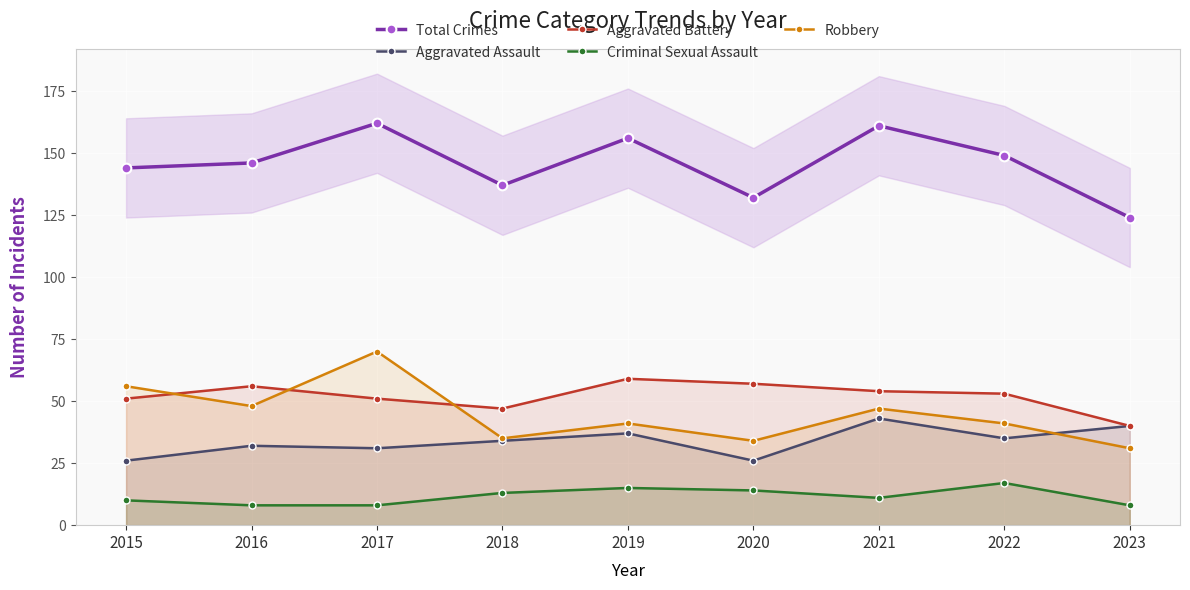

What is the value of the Aggravated Battery point at the 3rd from the left?

51